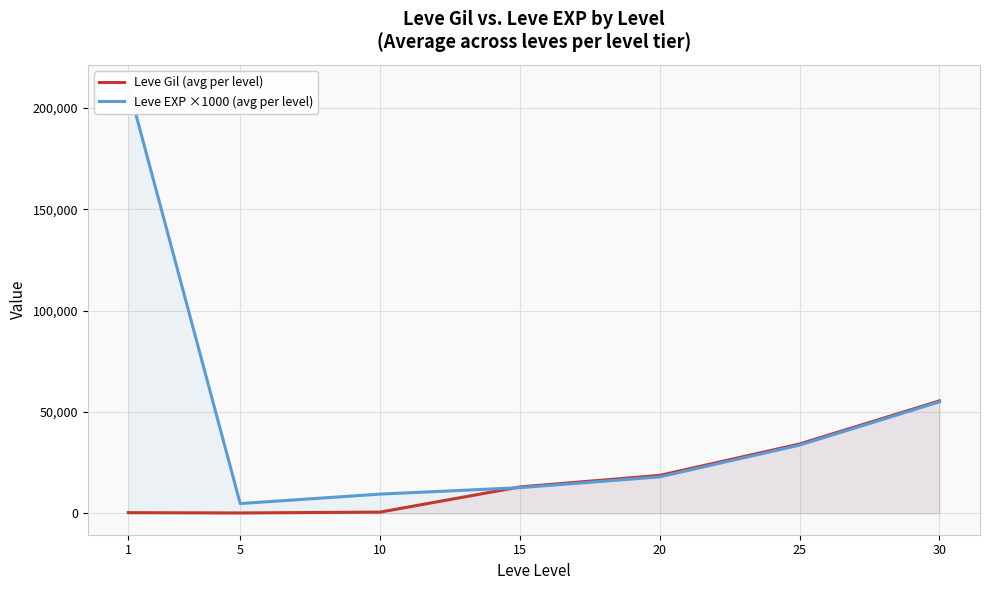

Where is the first local minimum for Leve EXP ×1000 (avg per level)?

5